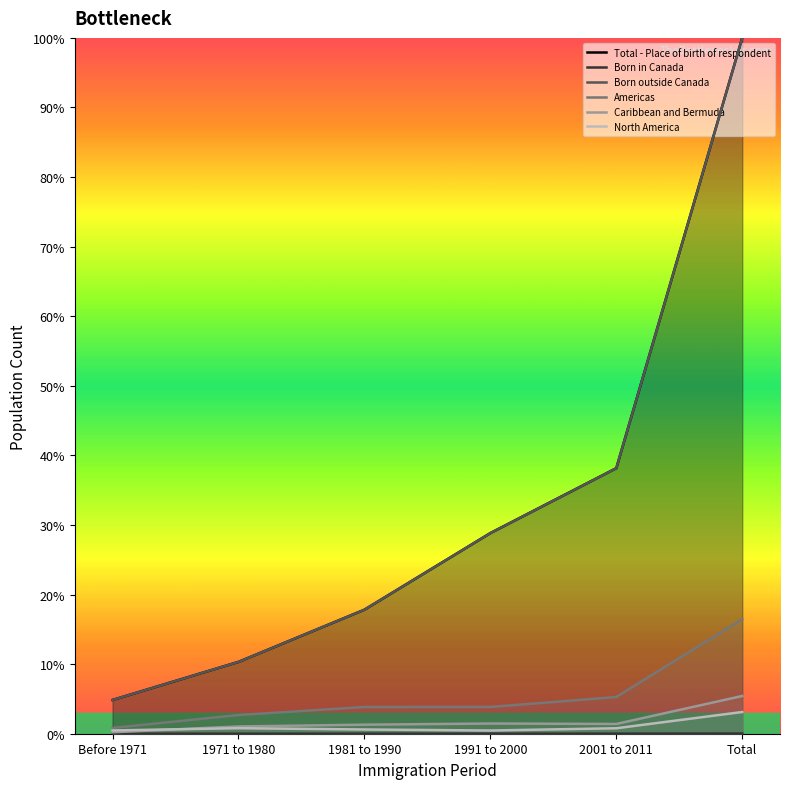

List the labels in order of Americas value, smallest first.

Before 1971, 1971 to 1980, 1981 to 1990, 1991 to 2000, 2001 to 2011, Total